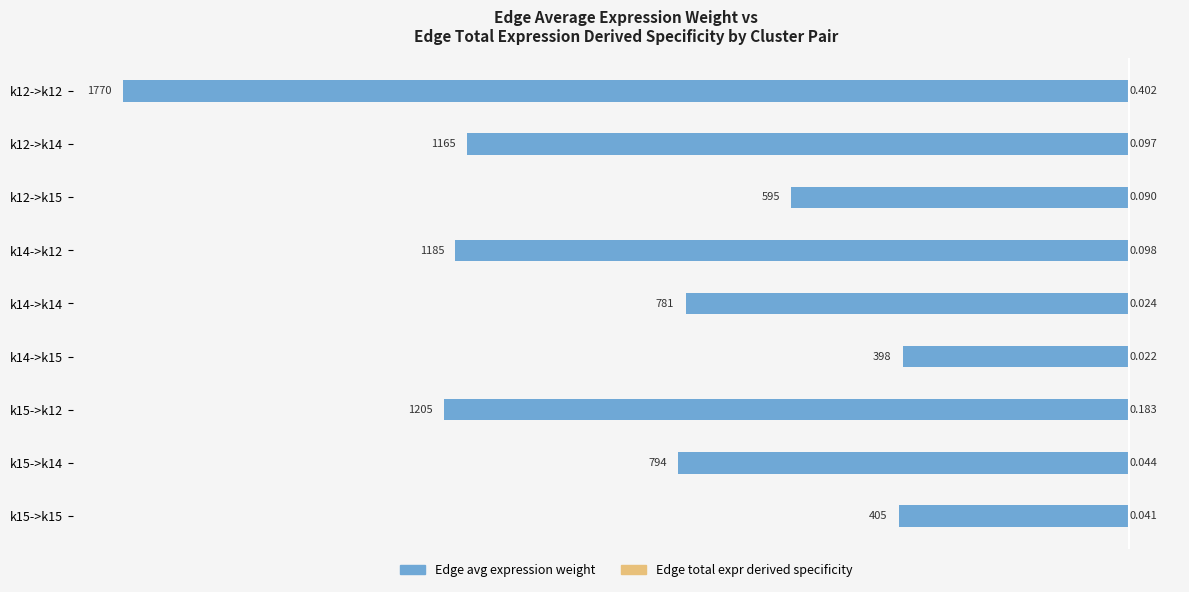

What is the value of the Edge avg expression weight bar at the 7th from the left?

-1205.3